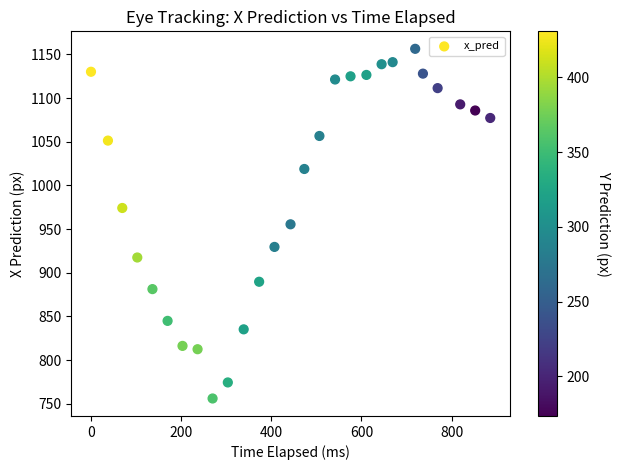

What is the range of Y values (max minus min)?

400.3